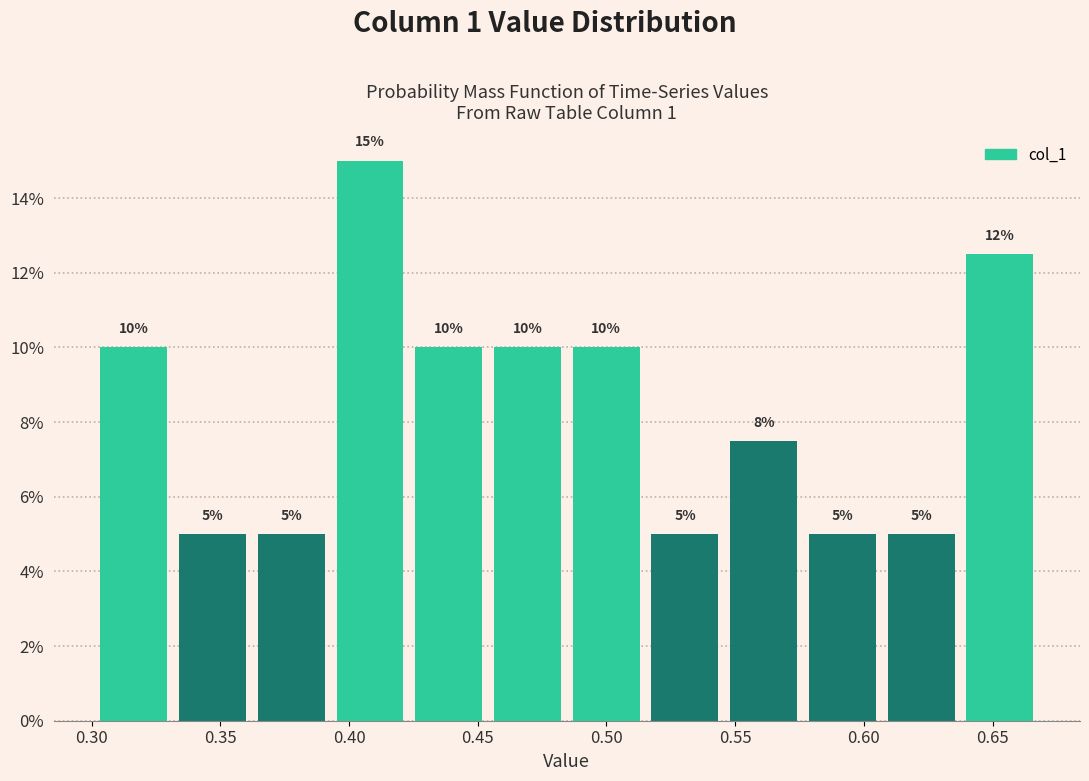

Which range on the x-axis has the tallest bar?

0.395 to 0.425